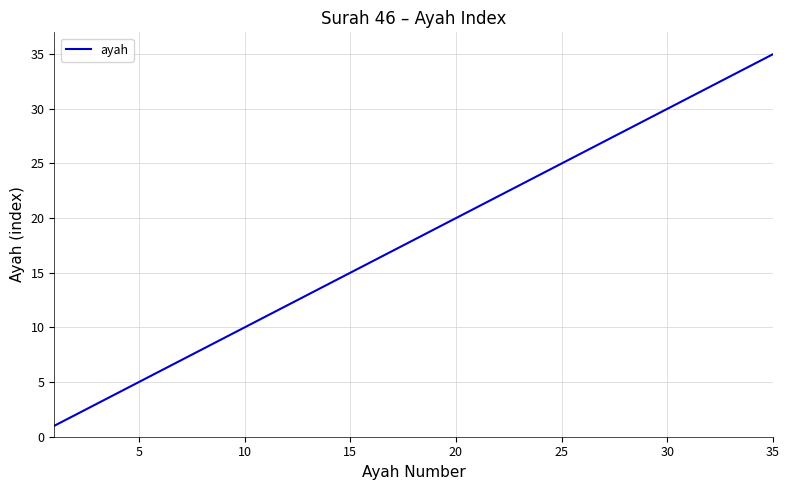

What is the maximum value shown in the chart?

35